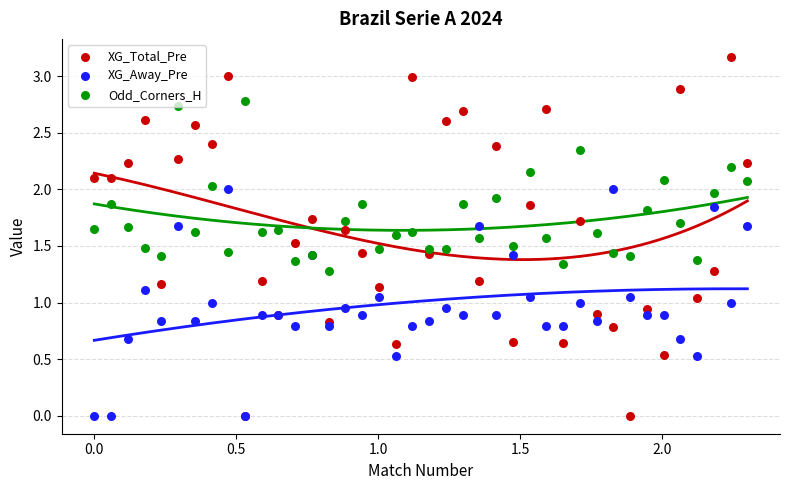

At how many categories does at least one series exceed 0?

40